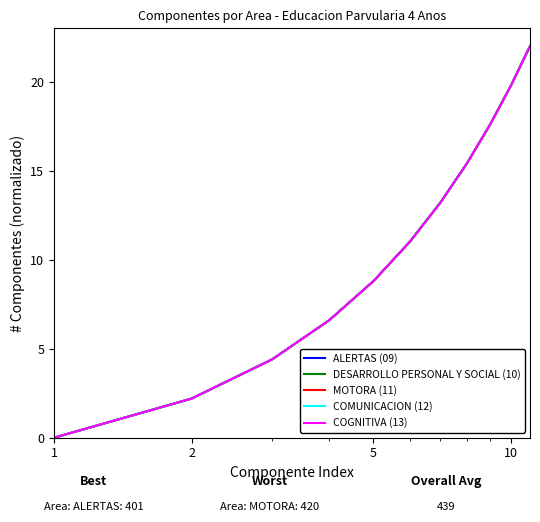

Reading right to left, what are all the values shown in this chart?

ALERTAS (09): 22.0	19.8	17.6	15.4	13.2	11.0	8.8	6.6	4.4	2.2	0.0
DESARROLLO PERSONAL Y SOCIAL (10): 22.0	19.8	17.6	15.4	13.2	11.0	8.8	6.6	4.4	2.2	0.0
MOTORA (11): 22.0	19.8	17.6	15.4	13.2	11.0	8.8	6.6	4.4	2.2	0.0
COMUNICACION (12): 22.0	19.8	17.6	15.4	13.2	11.0	8.8	6.6	4.4	2.2	0.0
COGNITIVA (13): 22.0	19.8	17.6	15.4	13.2	11.0	8.8	6.6	4.4	2.2	0.0